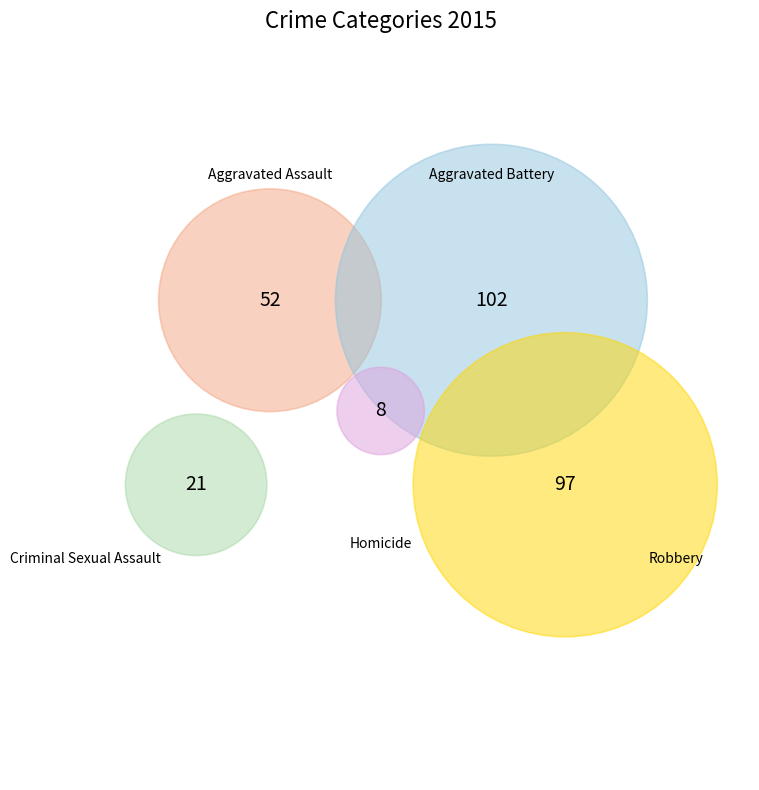

Which slice is the largest?

Aggravated Battery